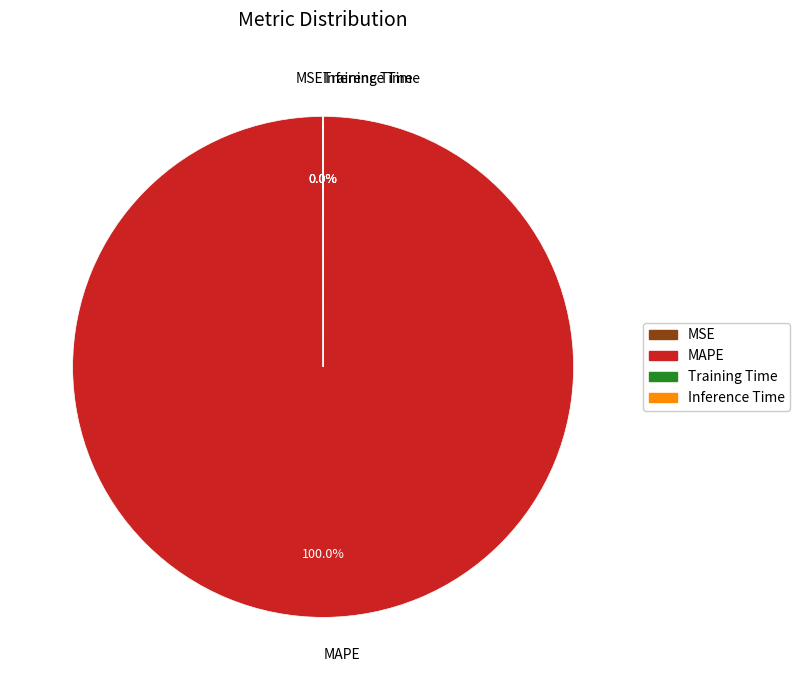

Which category has the biggest portion of the pie?

MAPE